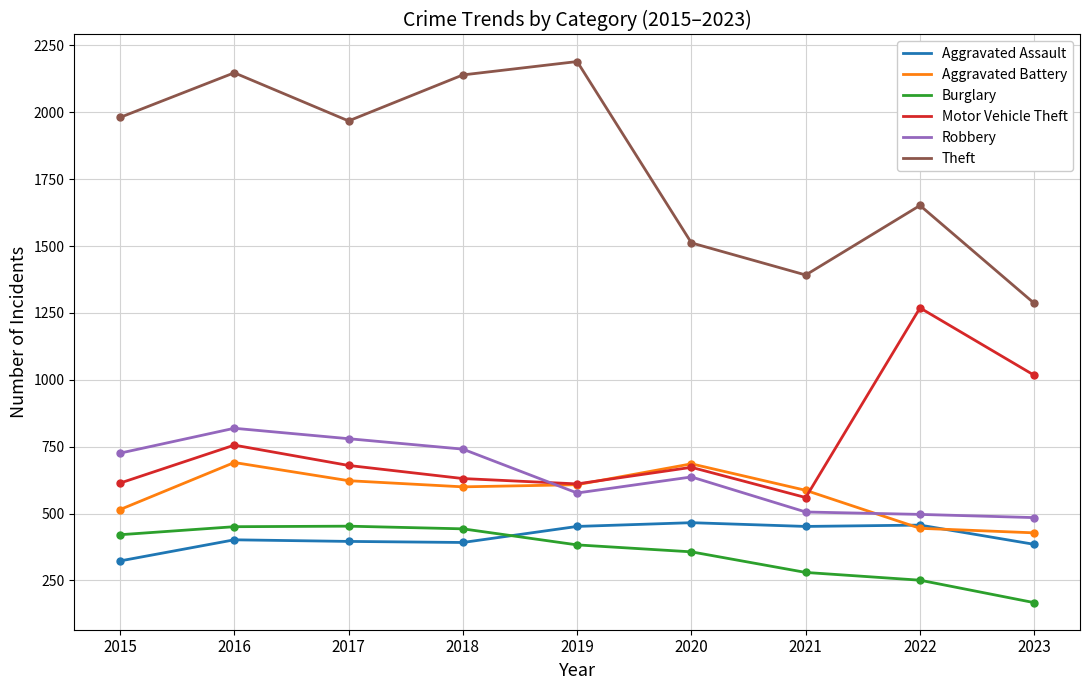

What is the approximate value of Aggravated Assault at 2019?

452